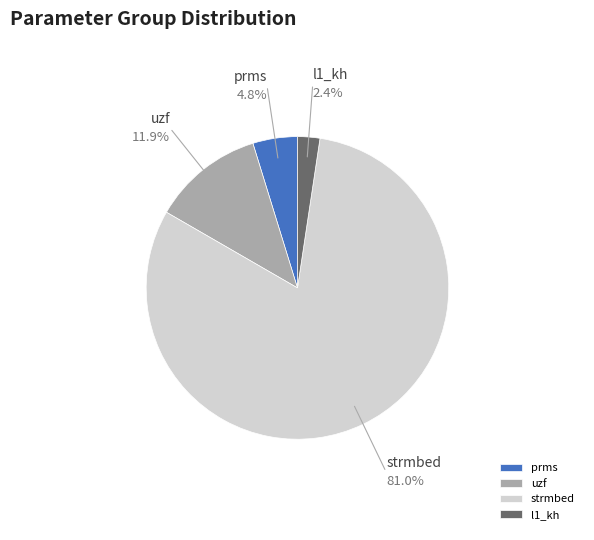

To the nearest percent, what is the combined percentage of prms and l1_kh?

7%